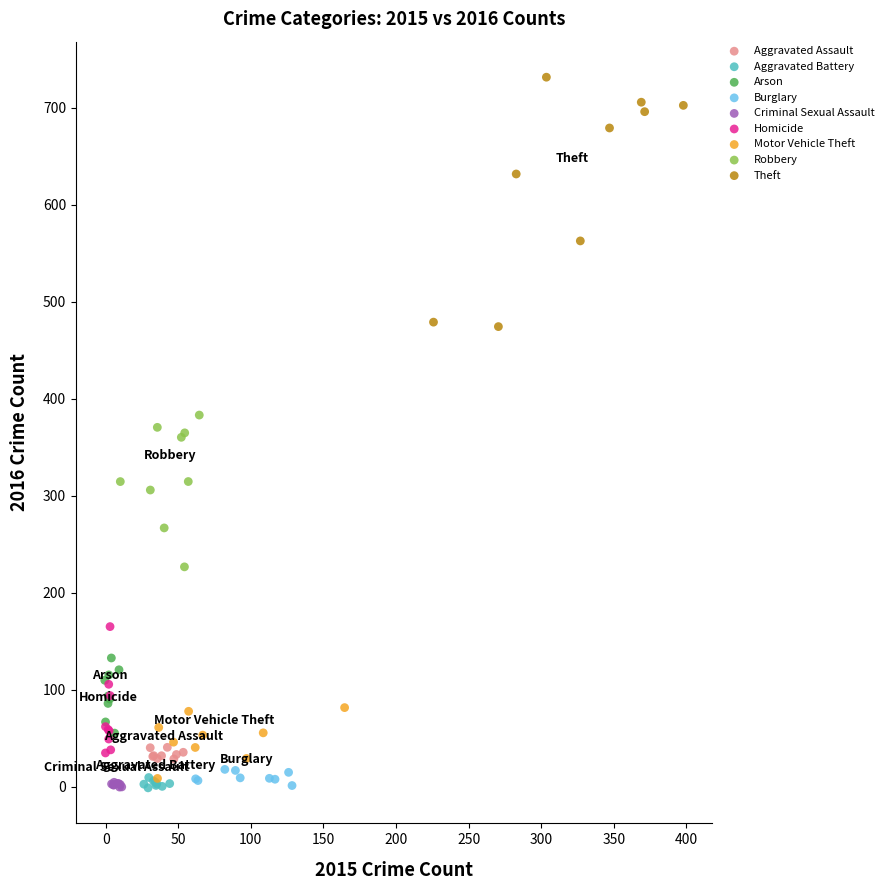

Which series reaches the maximum Y coordinate?

Theft